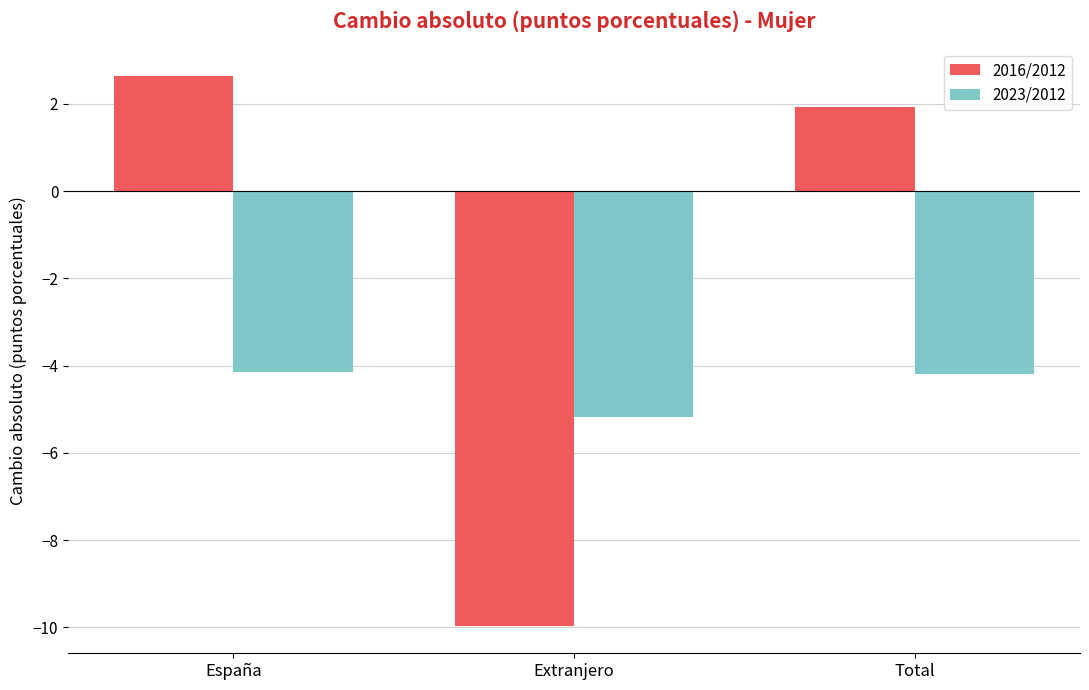

What is the label of the 2nd bar from the left?

Extranjero